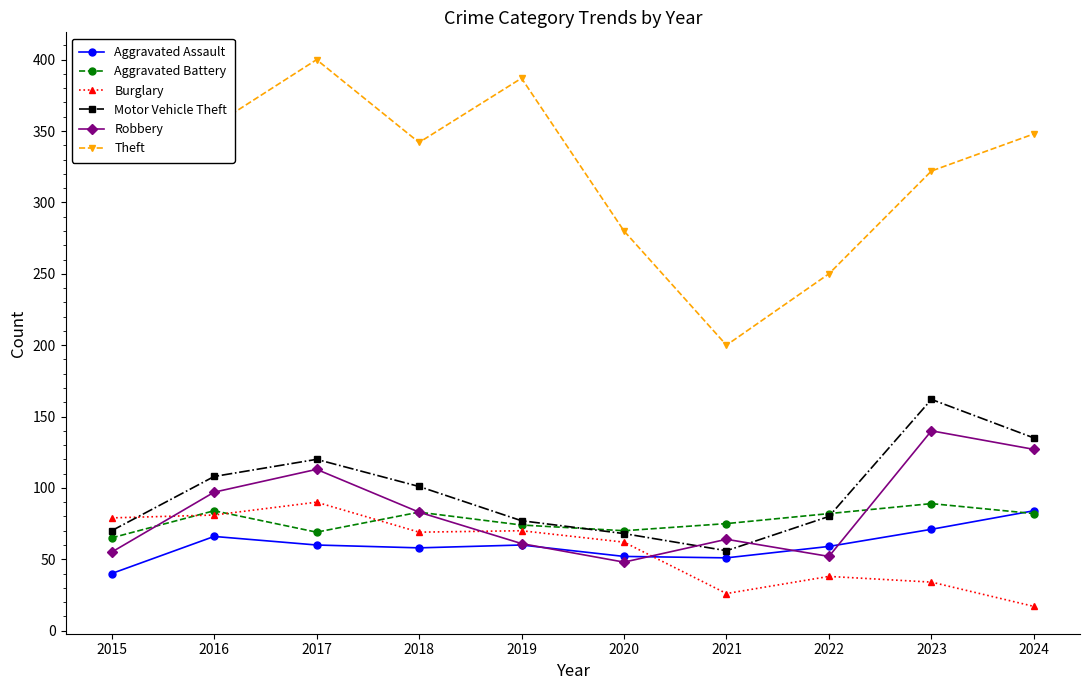

What is the difference between the highest and lowest values at 2017?

340